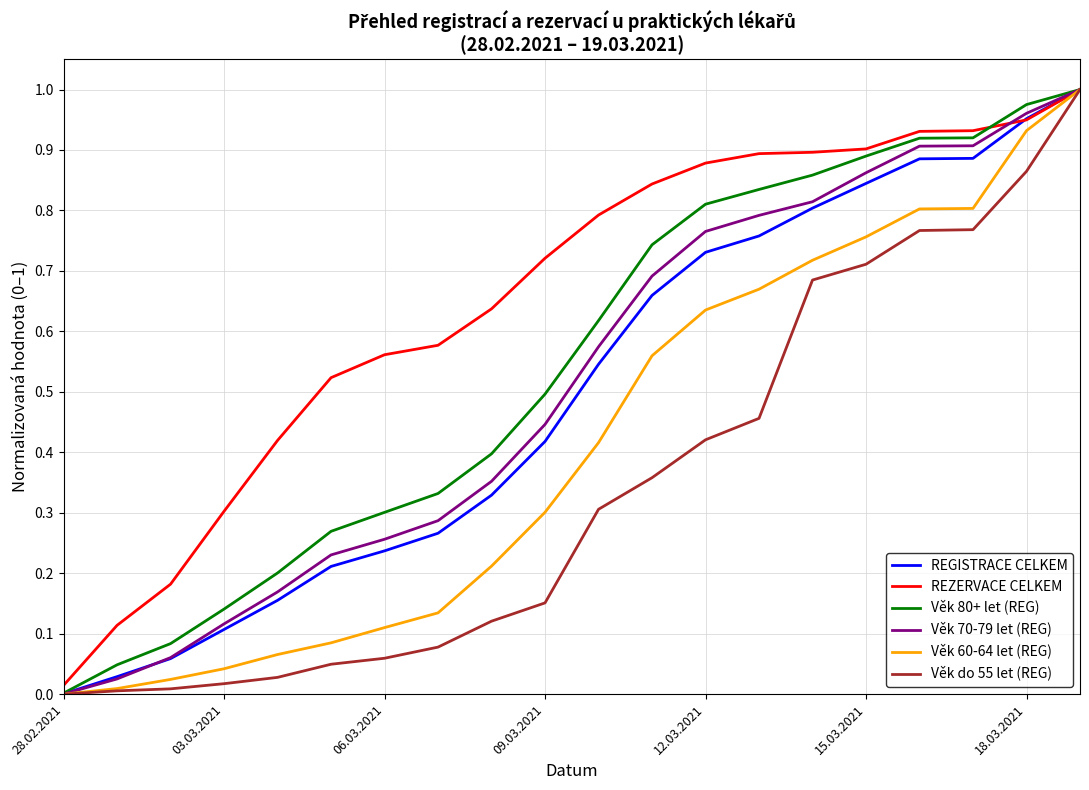

Which series has the largest total across all categories?

REZERVACE CELKEM